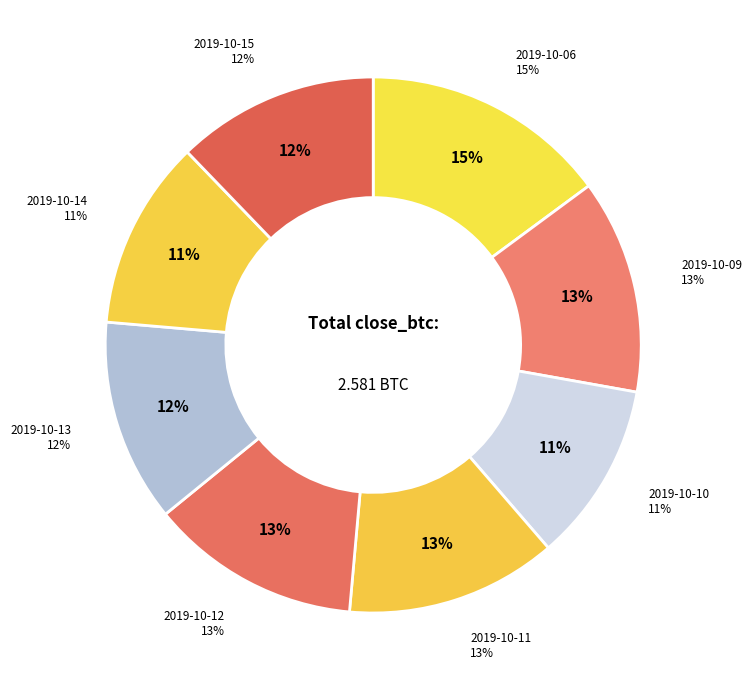

How many slices are in this pie chart?

8